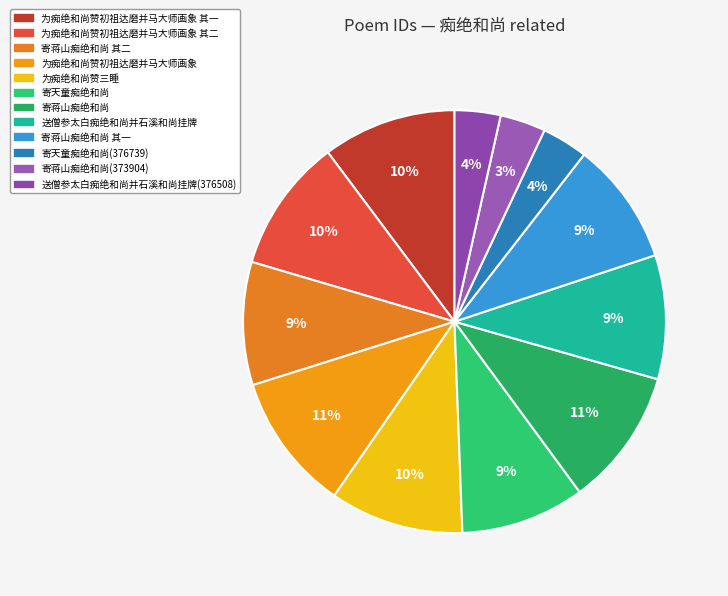

To the nearest percent, what is the average slice percentage?

8%